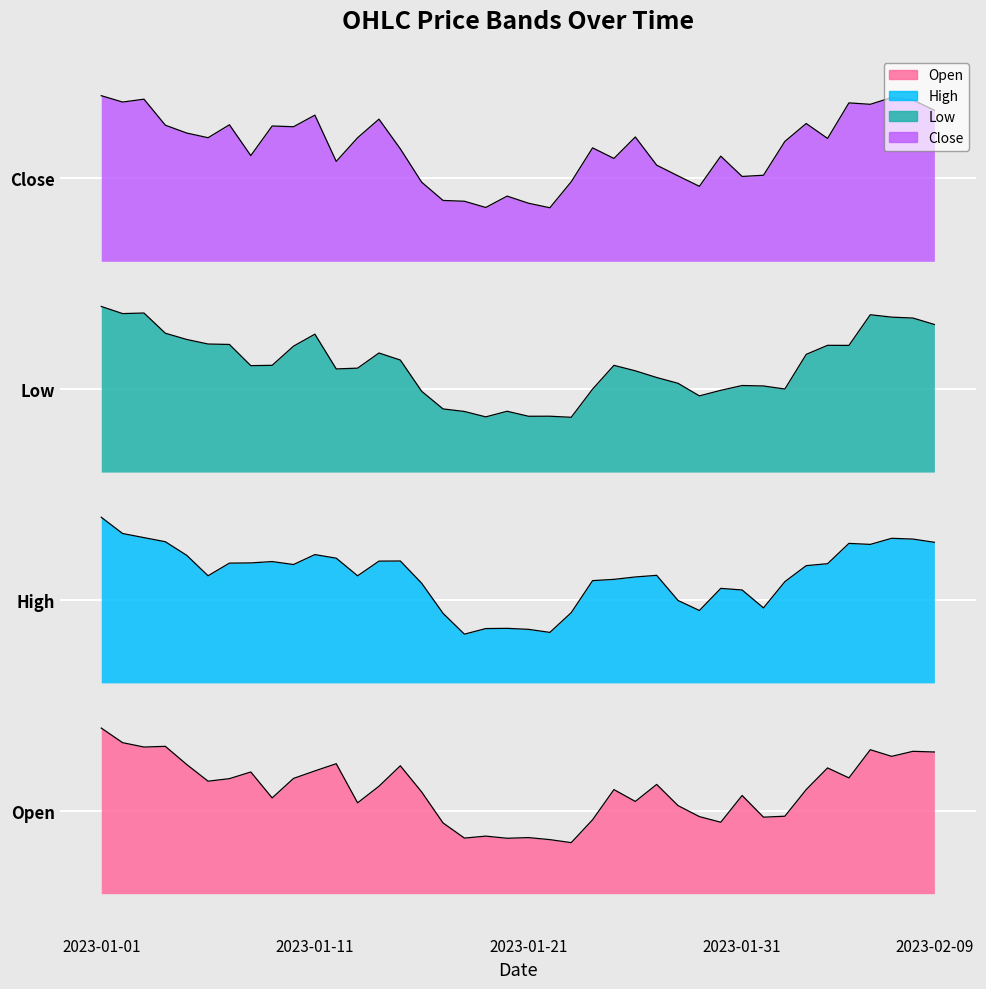

What is the sum of the Close values at 2023-01-04 and 2023-01-05?

5.1